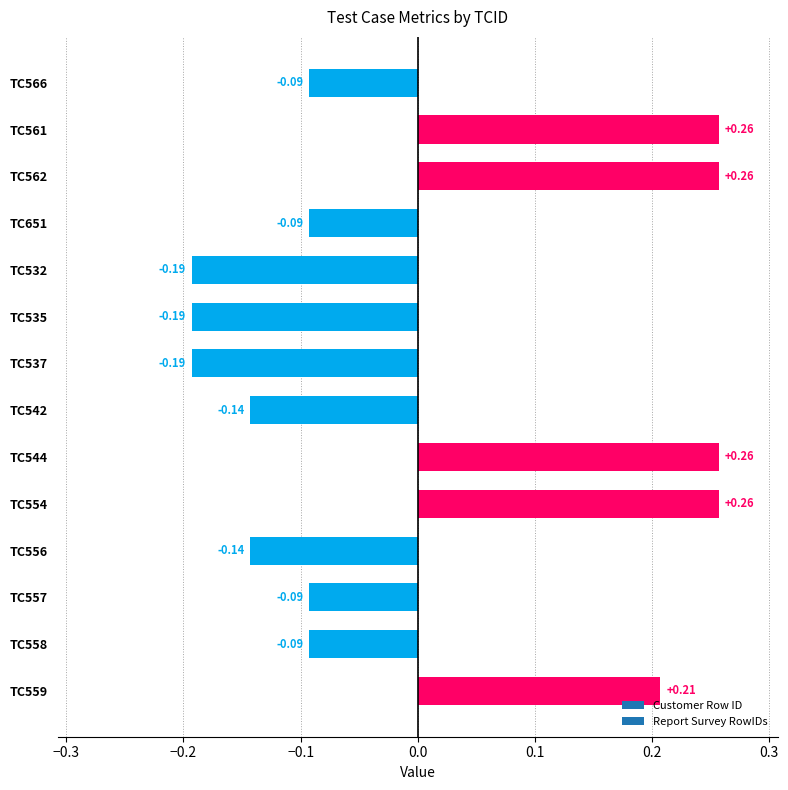

Which has a higher value, TC651 or TC544?

TC544